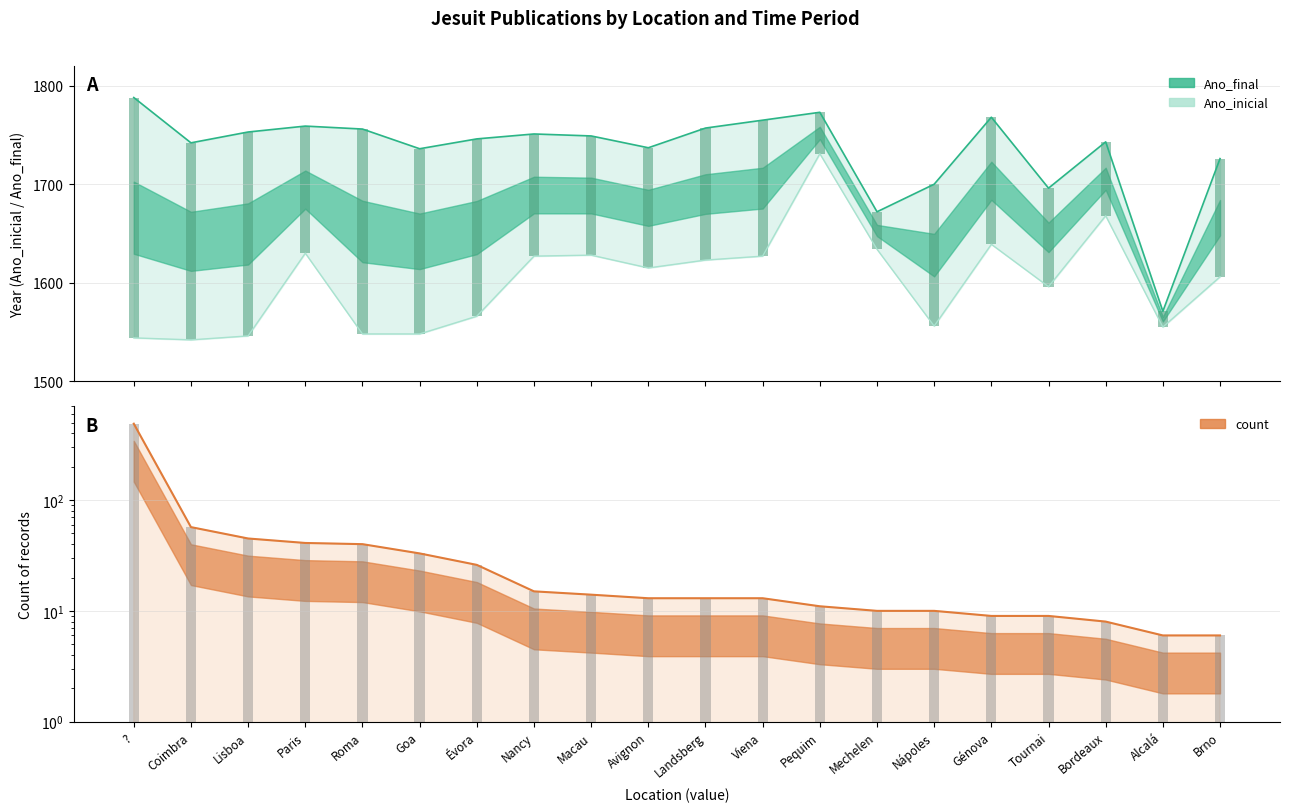

What is the difference between the second highest and second lowest values in the count series?

51